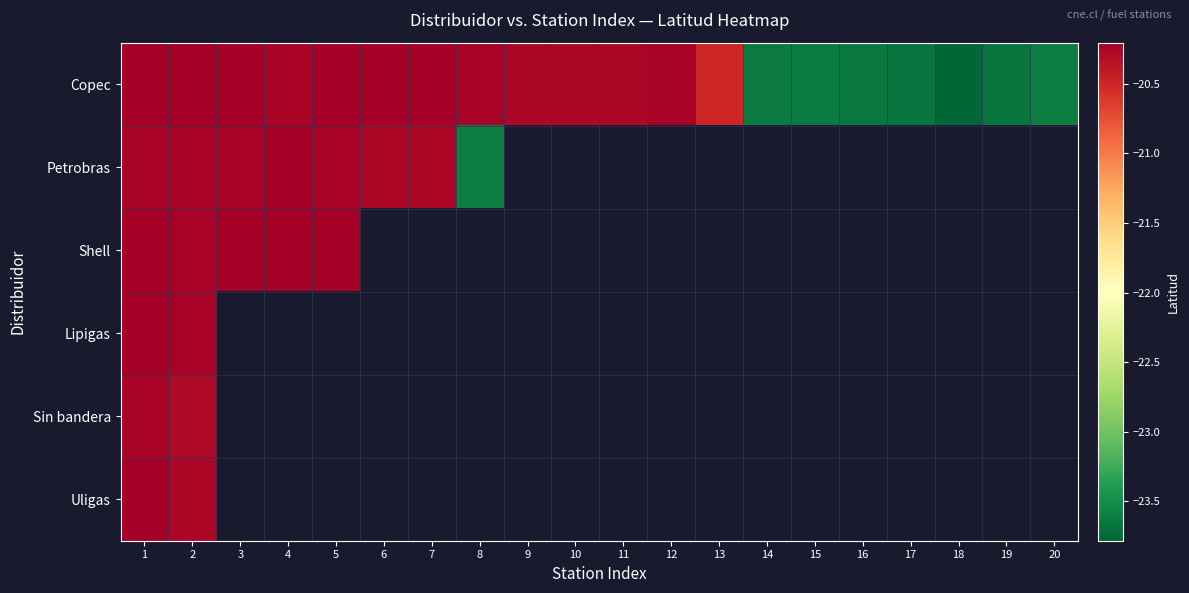

Which series changed the most between 2 and 16?

Copec